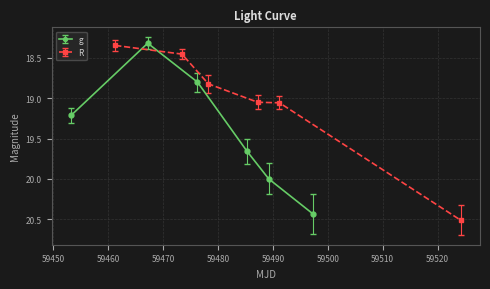

What is the highest value of the R series?

20.5